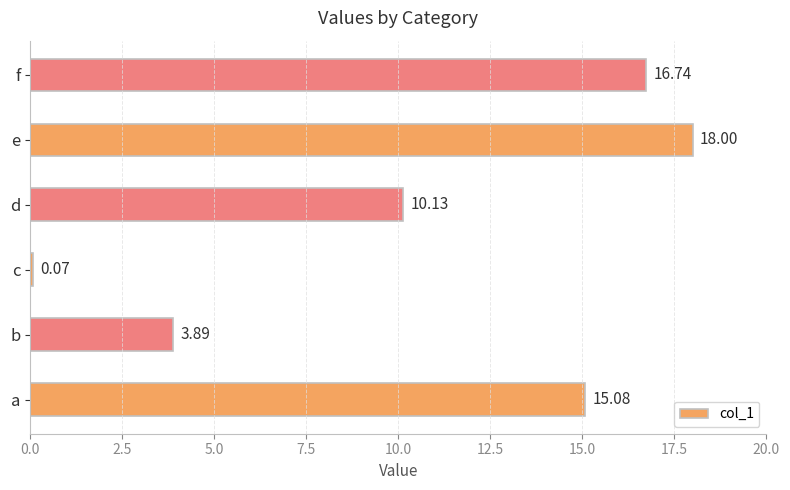

Rank the categories by value from lowest to highest.

c, b, d, a, f, e